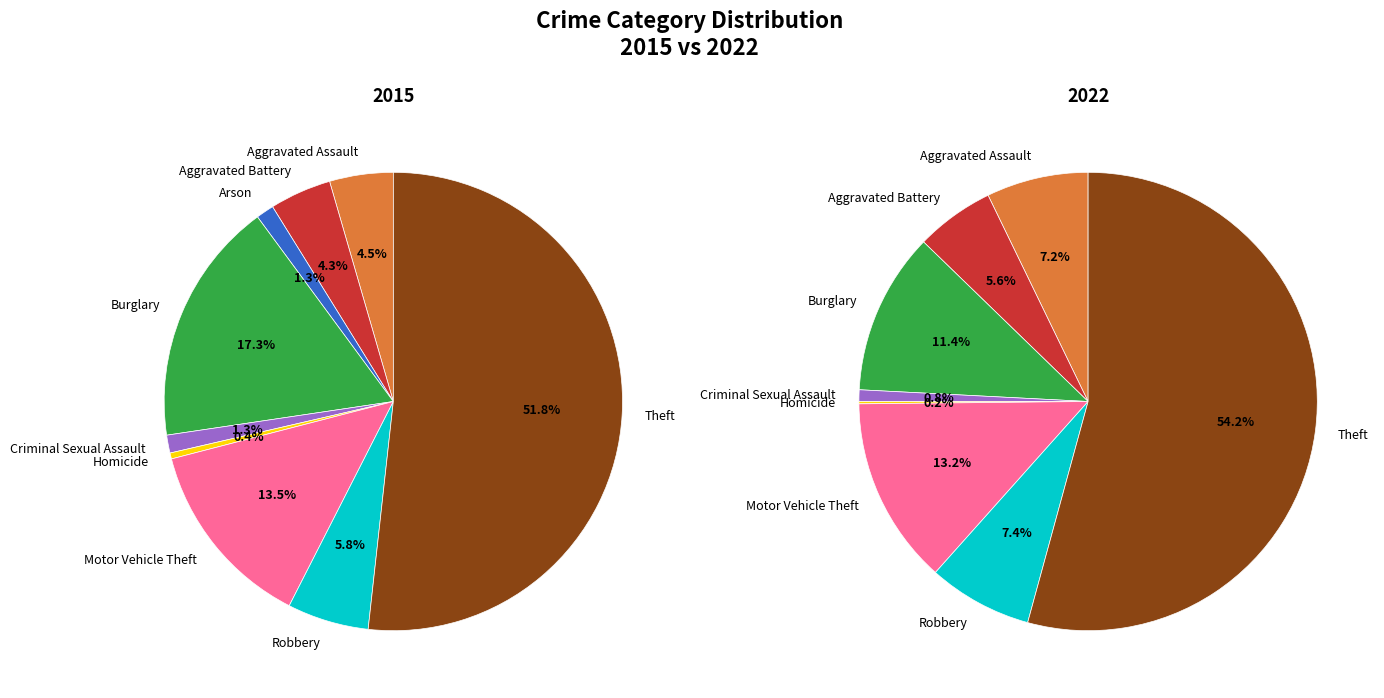

Which slice is the largest?

Theft